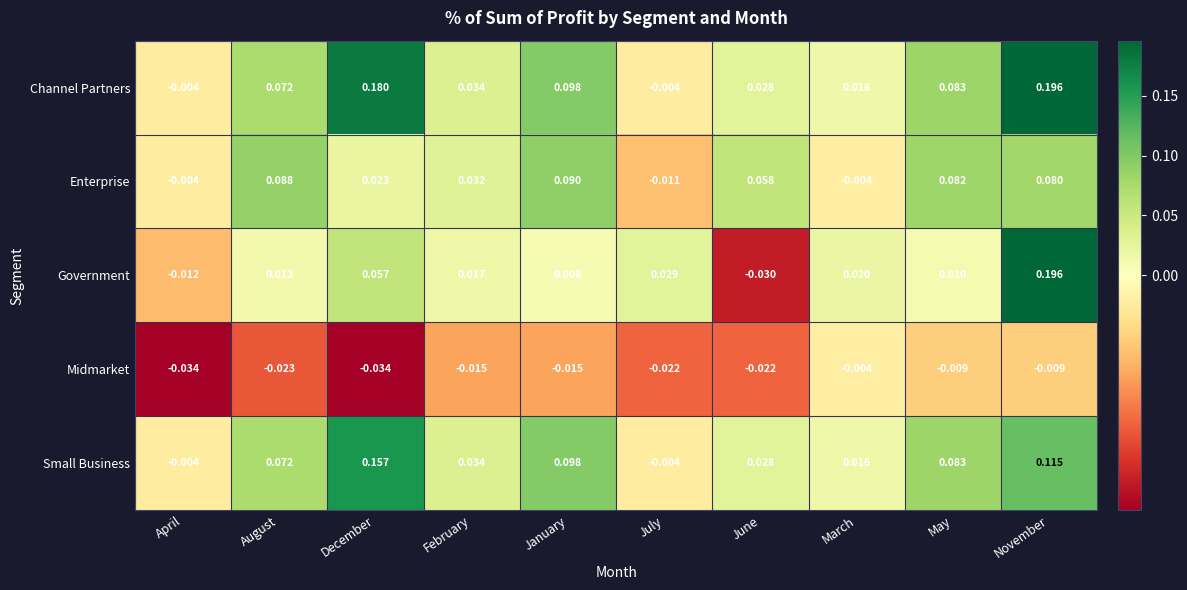

At which category is the sum across all series the highest?

November